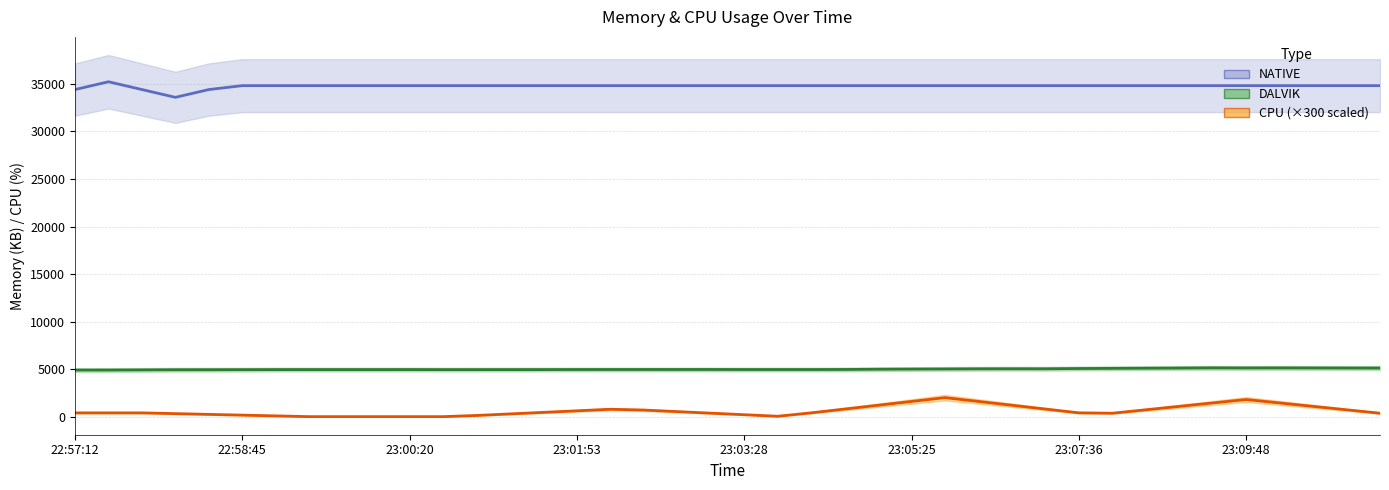

Which series has the largest range (max minus min)?

NATIVE